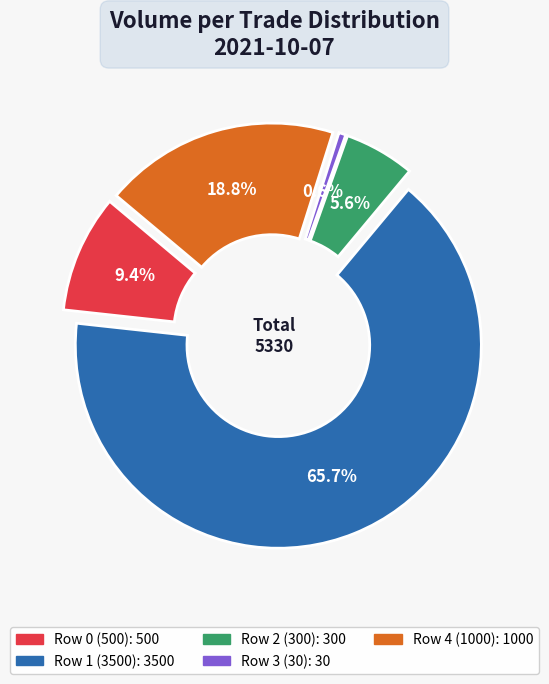

To the nearest percent, what is the average slice percentage?

20%